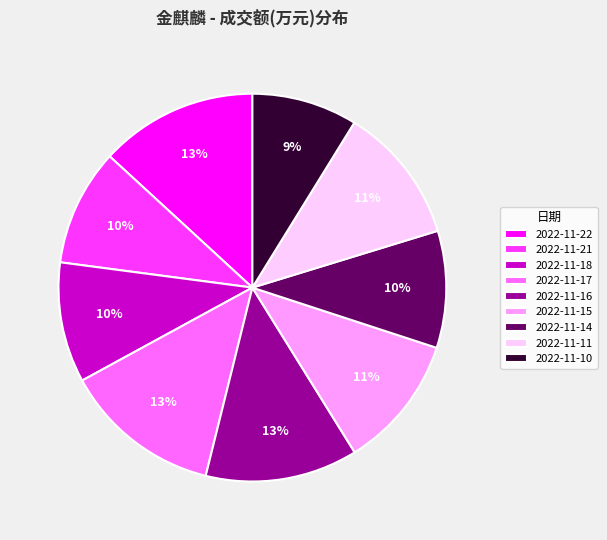

Do 2022-11-11 and 2022-11-14 together represent more than half of the pie?

No